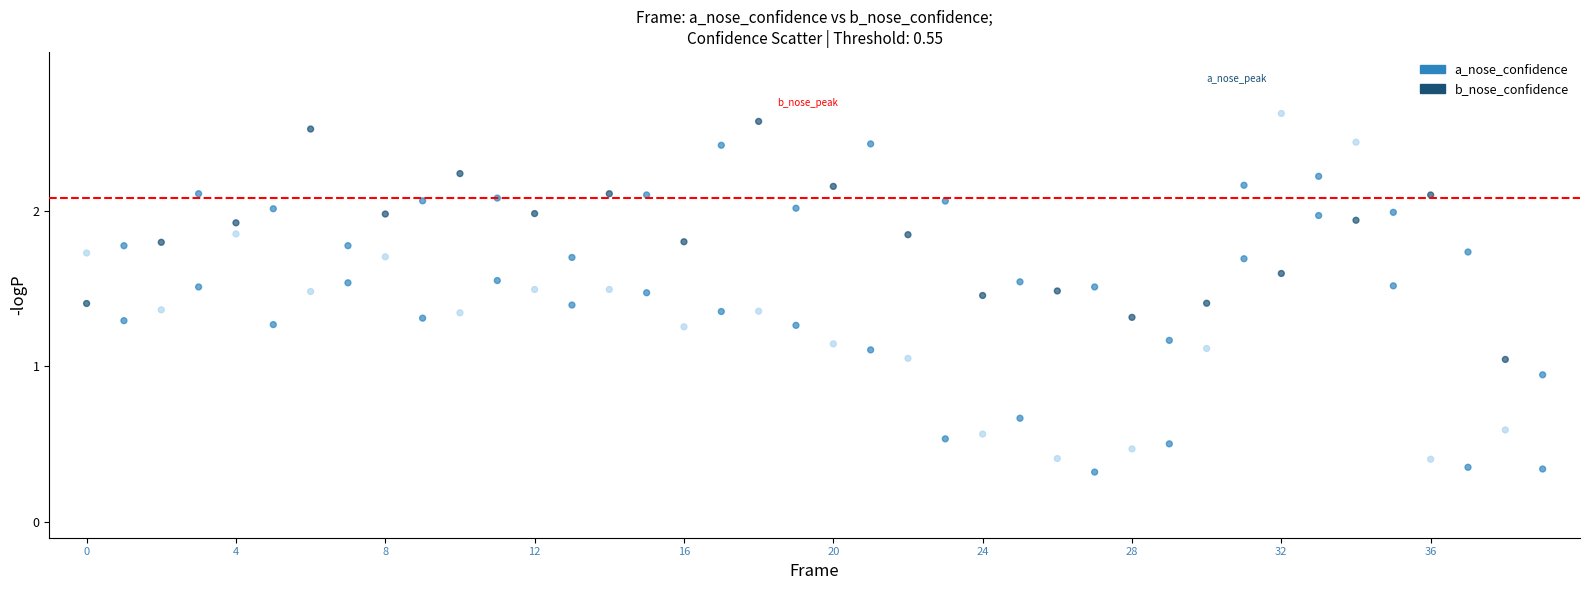

Which series contains the lowest Y value?

a_nose_confidence